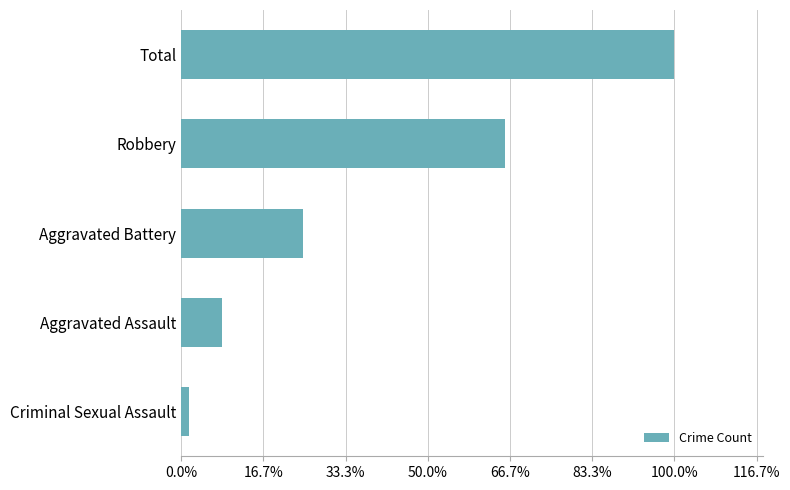

Are the bars horizontal?

Yes